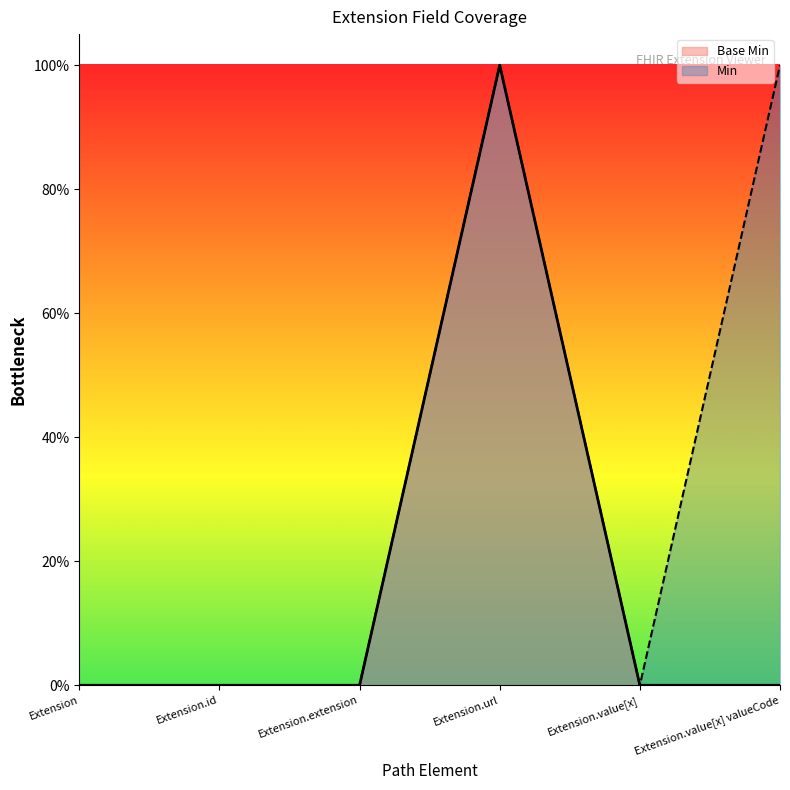

Where is the data nearest to the value 0?

Extension